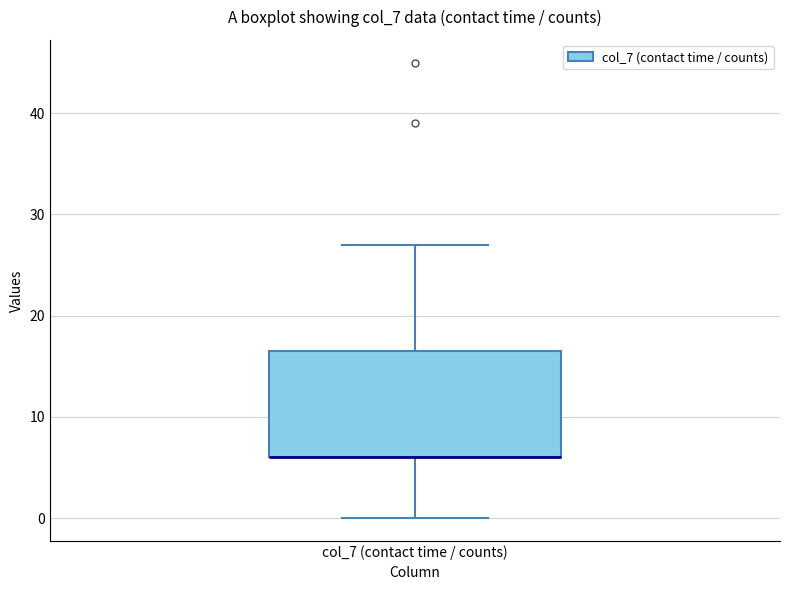

Transcribe this box plot: give where the median line is, the range the box spans, and where the two whiskers end, as read against the y-axis. The values are not printed on the chart, so give them approximately, as read against the axis.

median 6 (drawn on the box's lower edge), box 6 to 17, whiskers 0 to 27